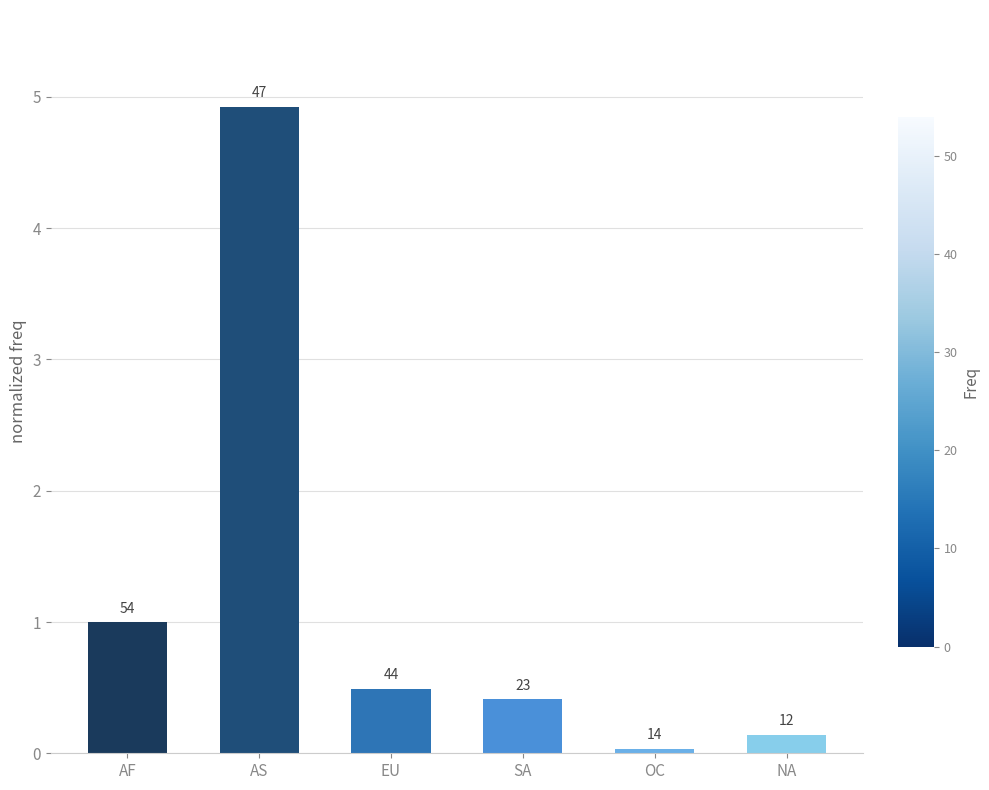

The value at SA is 0.4. True or false?

True